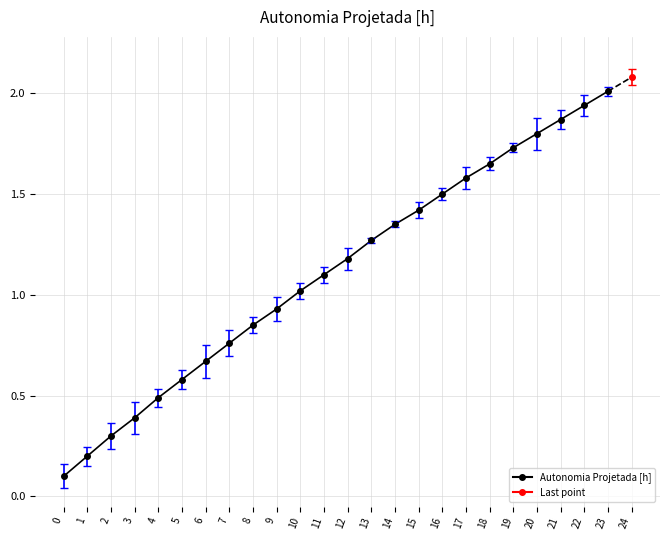

What is the value of the 17th point from the left?

1.5